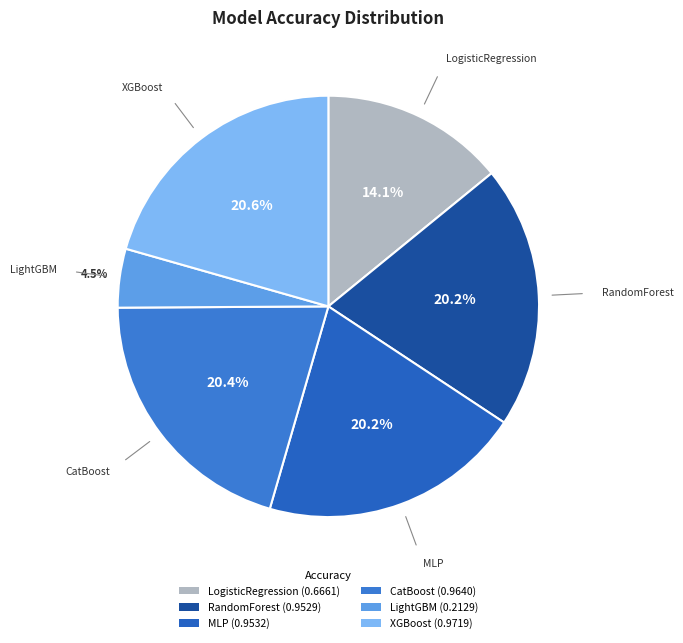

To the nearest percent, what is the difference between the CatBoost and LightGBM slice percentages?

16%